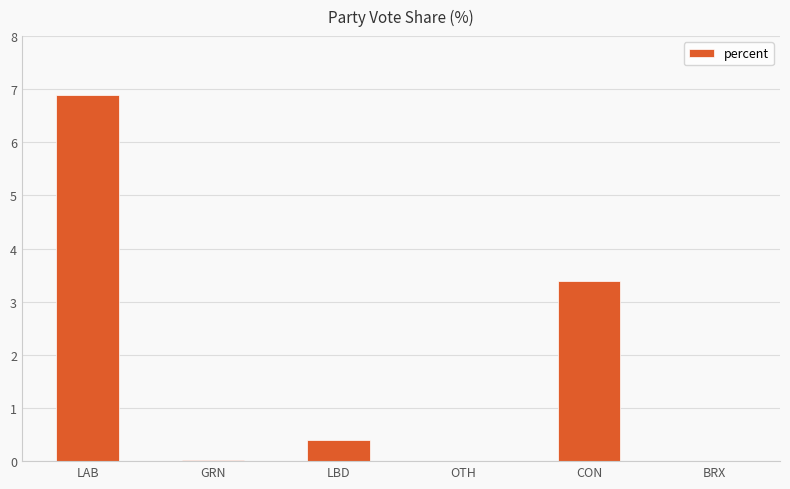

The chart shows a value of 3.4 at CON. True or false?

True